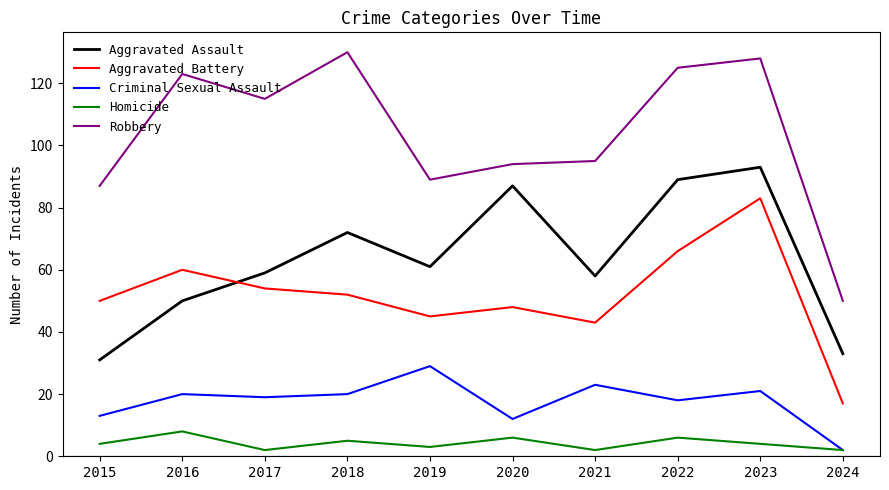

At which category is the sum across all series the highest?

2023